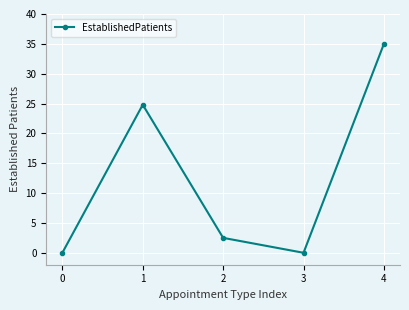

At which category does the chart reach its peak across all series?

4